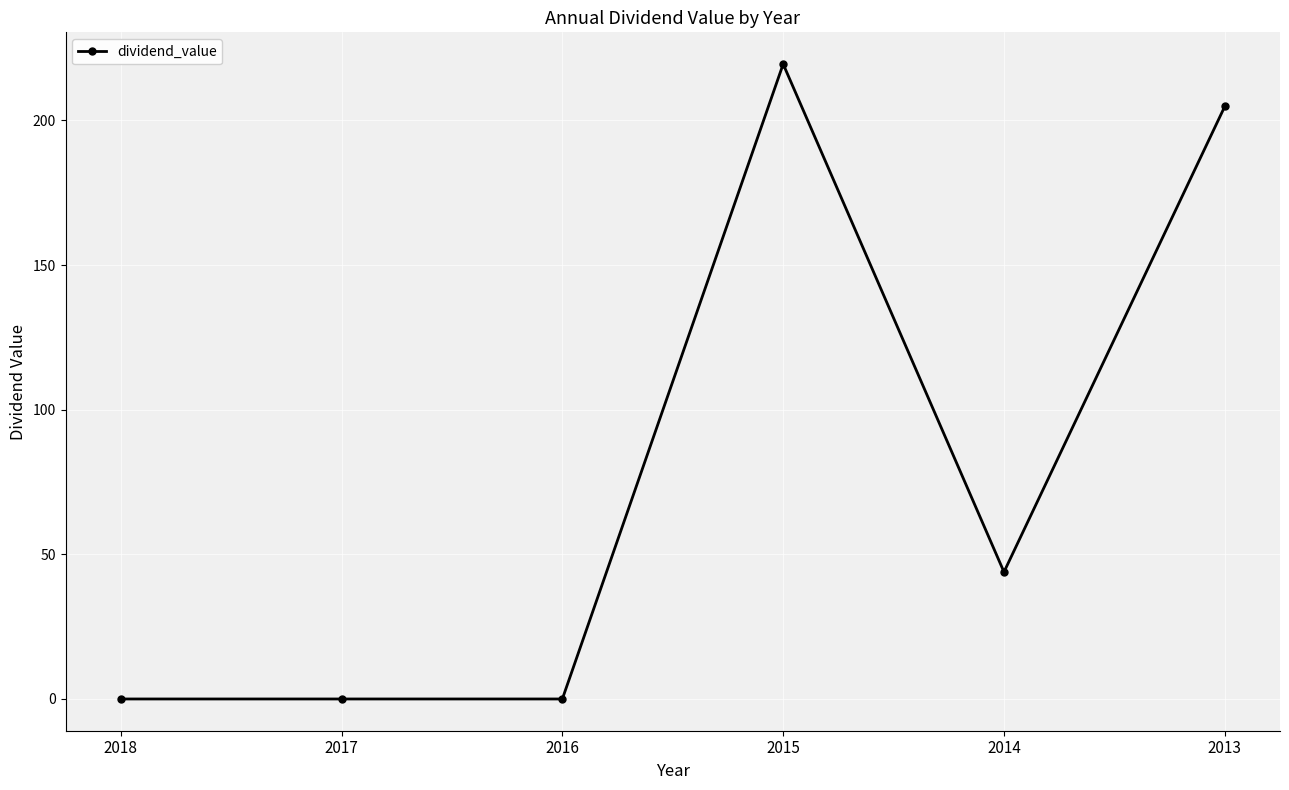

Does the chart display data point markers on the line(s)?

Yes